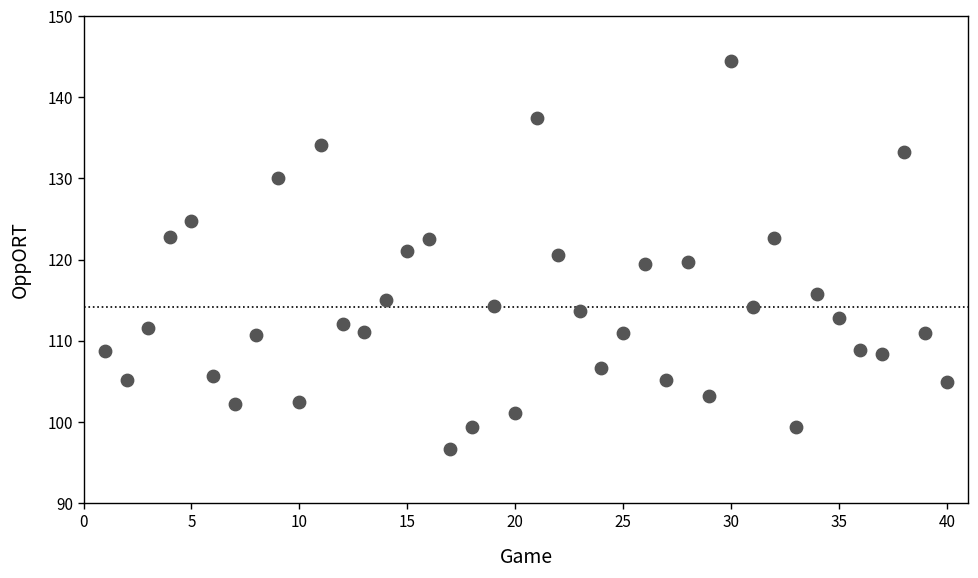

What is the range of X values (max minus min)?

39.0